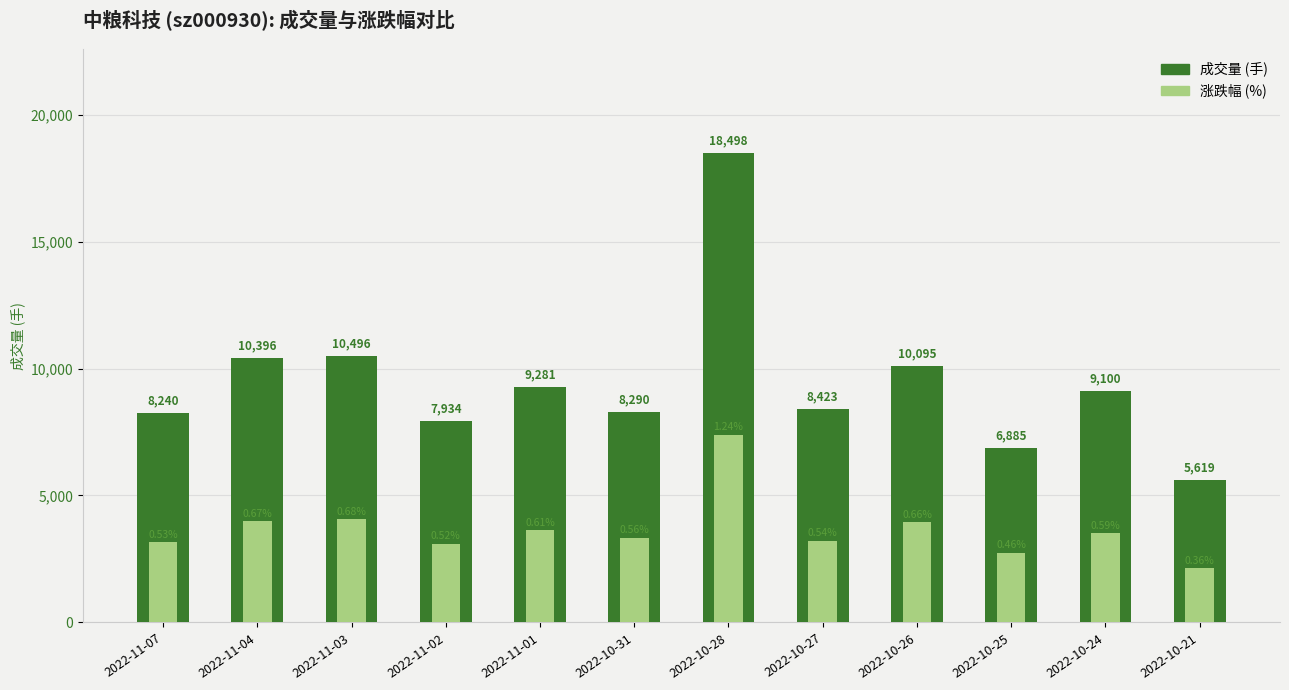

Reading left to right, list all the values displayed in this chart.

成交量 (手): 2022-11-07=8240.0	2022-11-04=10396.0	2022-11-03=10496.0	2022-11-02=7934.0	2022-11-01=9281.0	2022-10-31=8290.0	2022-10-28=18498.0	2022-10-27=8423.0	2022-10-26=10095.0	2022-10-25=6885.0	2022-10-24=9100.0	2022-10-21=5619.0
涨跌幅 (×比例): 2022-11-07=3162.6	2022-11-04=3998.0	2022-11-03=4057.6	2022-11-02=3102.9	2022-11-01=3639.9	2022-10-31=3341.6	2022-10-28=7399.2	2022-10-27=3222.2	2022-10-26=3938.3	2022-10-25=2744.9	2022-10-24=3520.6	2022-10-21=2148.2